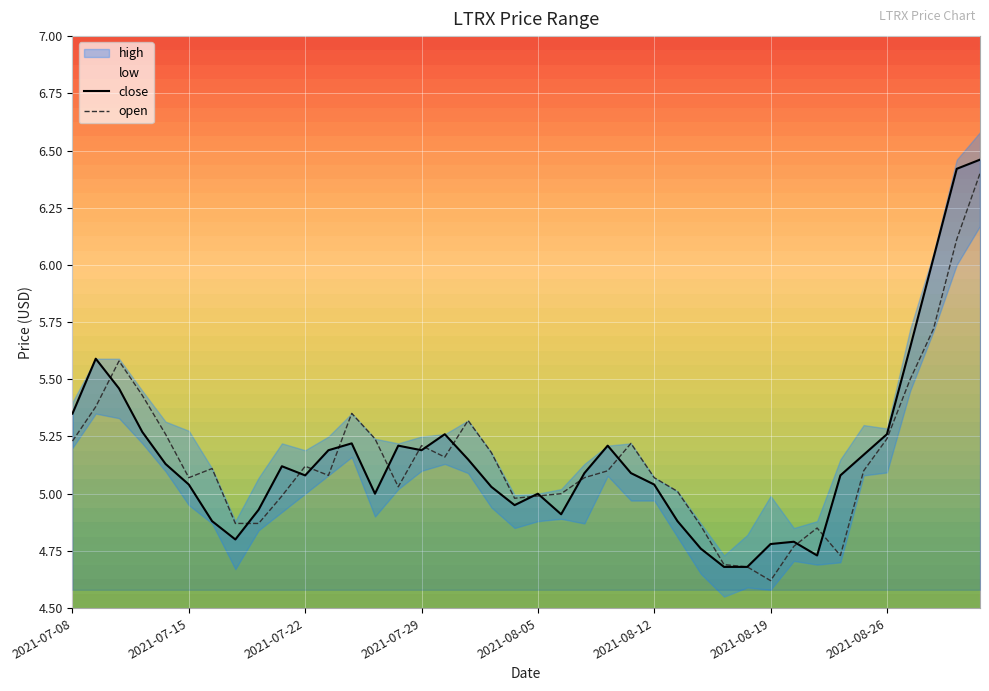

Where is the first local minimum for open?

2021-07-15